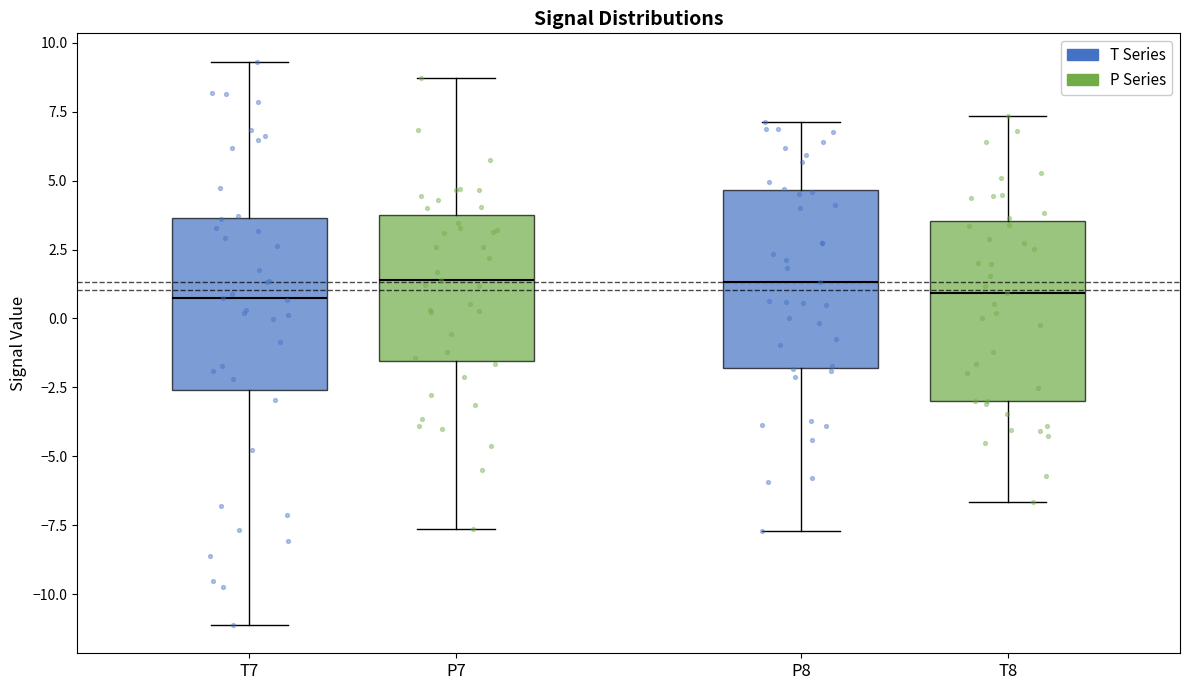

Reading left to right, read every box against the y-axis: the position of its median line, the range the box covers, and the ends of its whiskers. The values are not printed on the chart, so give them approximately, as read against the axis.

T7: median 0.5, box -2.5 to 3.5, whiskers -11.0 to 9.5
P7: median 1.5, box -1.5 to 3.5, whiskers -7.5 to 8.5
P8: median 1.5, box -2.0 to 4.5, whiskers -7.5 to 7.0
T8: median 1.0, box -3.0 to 3.5, whiskers -6.5 to 7.5